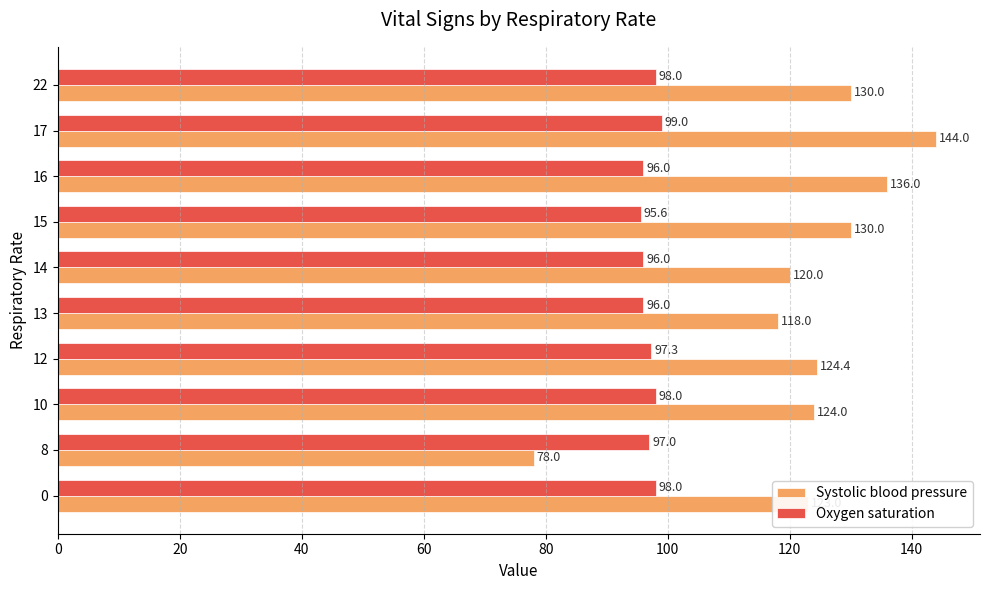

Which category has the highest value across all series?

17